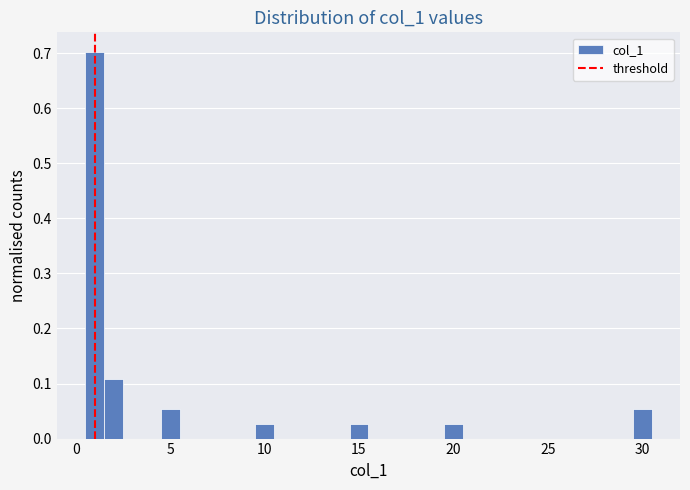

Around what value on the x-axis is the tallest bar? Give the approximate position of its centre, as read against the axis.

1.0